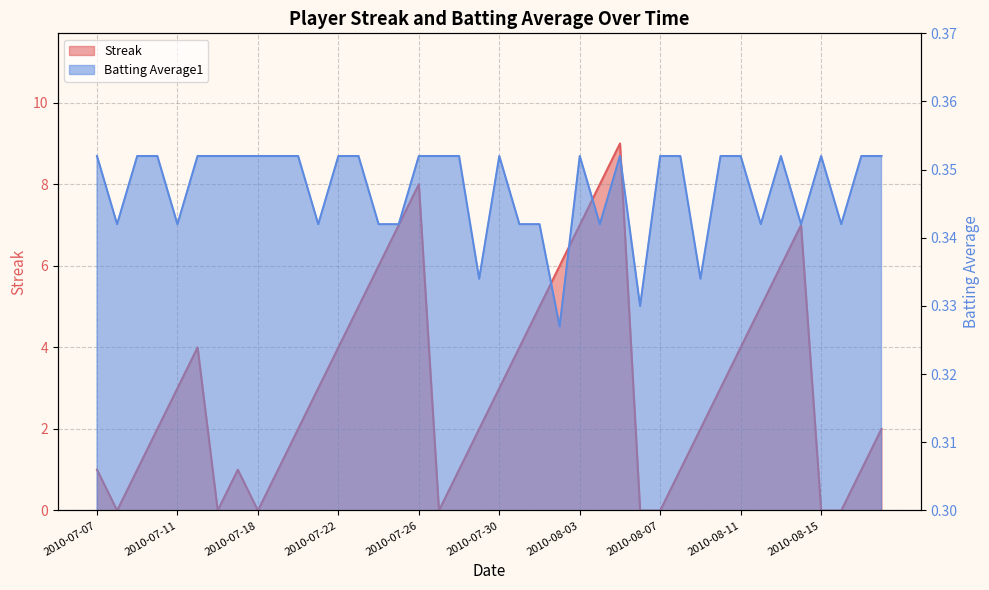

List the series in order of their overall mean, lowest first.

Batting Average1, Streak